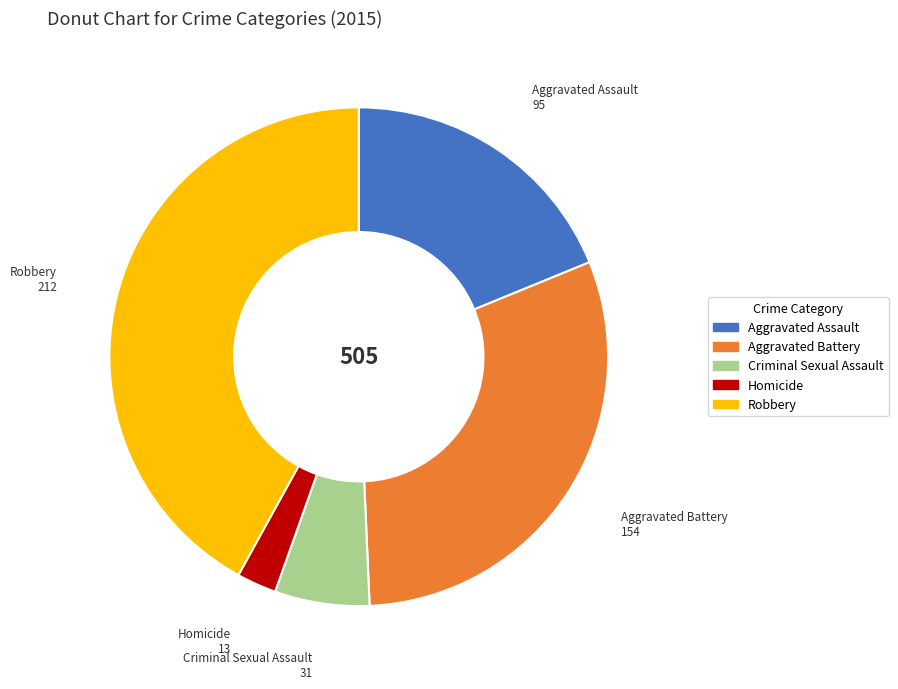

Which slice is the largest?

Robbery